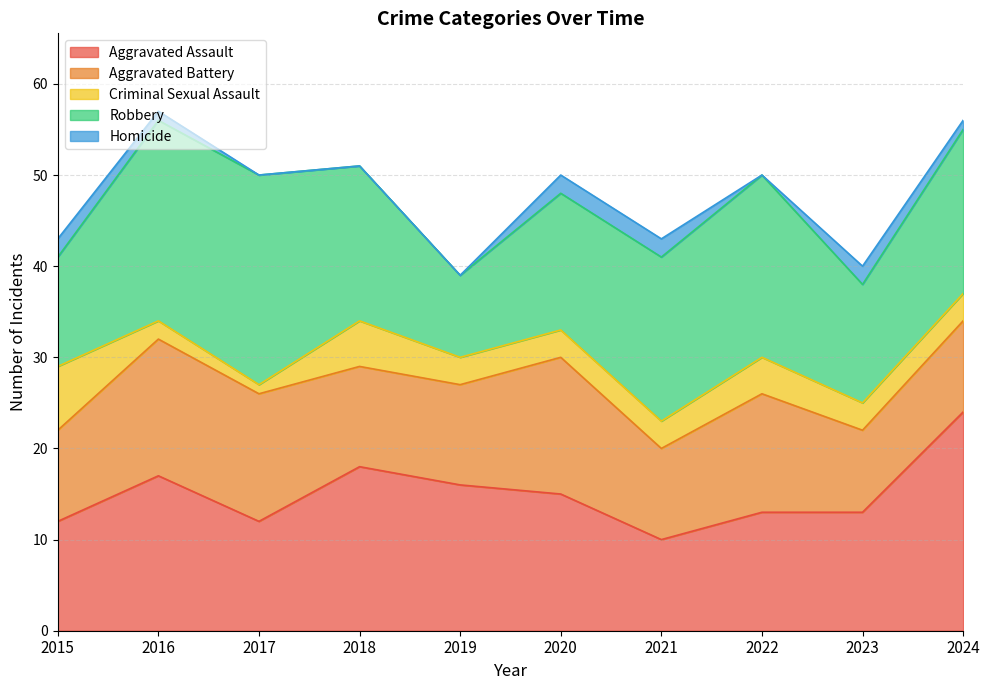

Is the value of Homicide at 2023 greater than the value of Criminal Sexual Assault at 2018?

No